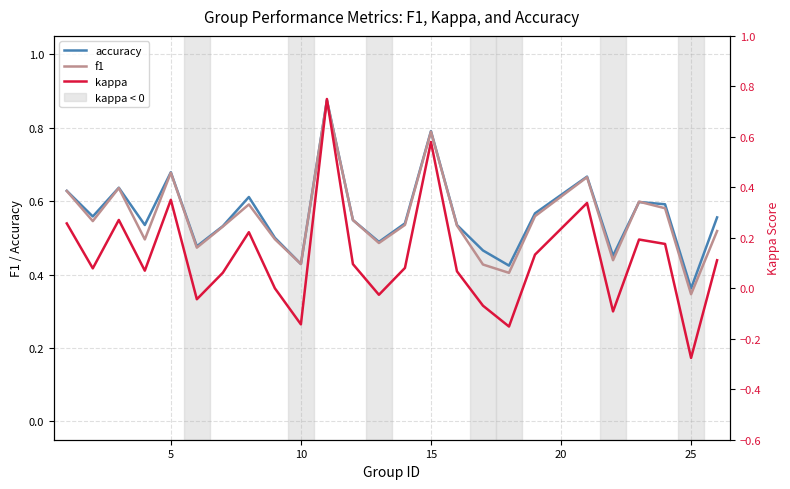

How many interior local peaks does the kappa series have?

7